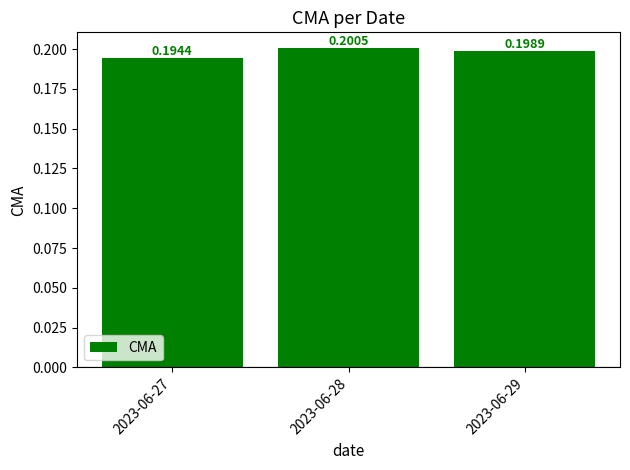

Which label corresponds to the largest value in the chart?

2023-06-28